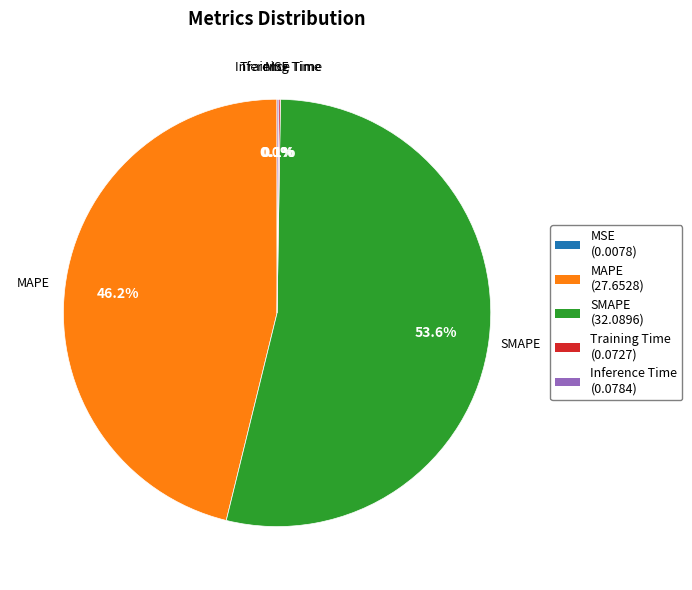

Which slice represents more than half of the pie?

SMAPE